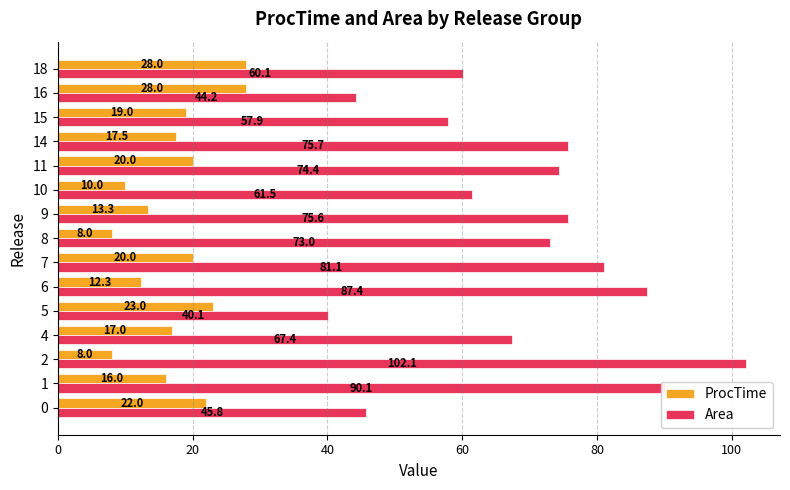

Where is ProcTime nearest to the value 18?

14